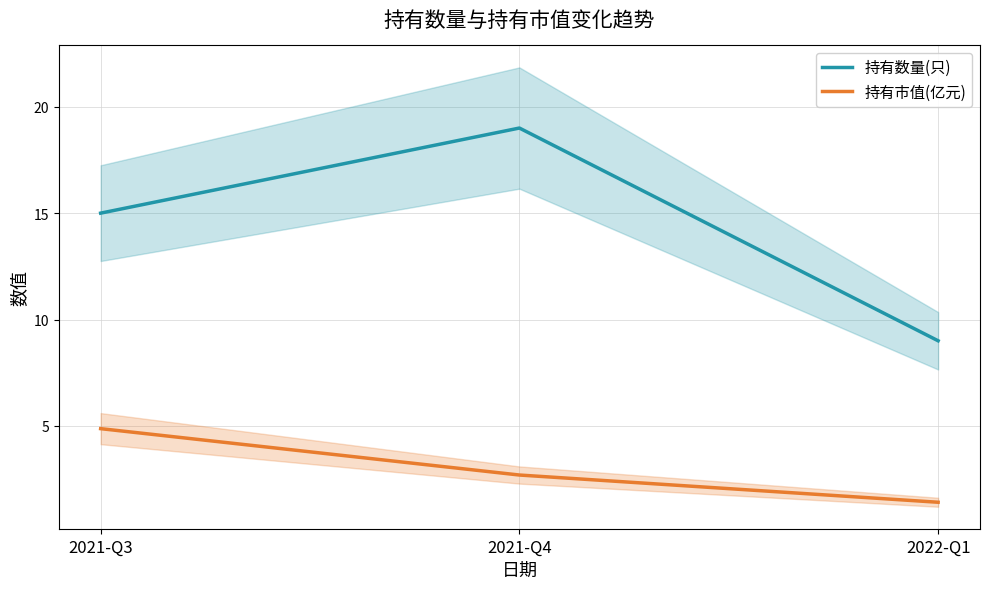

Which series has the largest total across all categories?

持有数量(只)